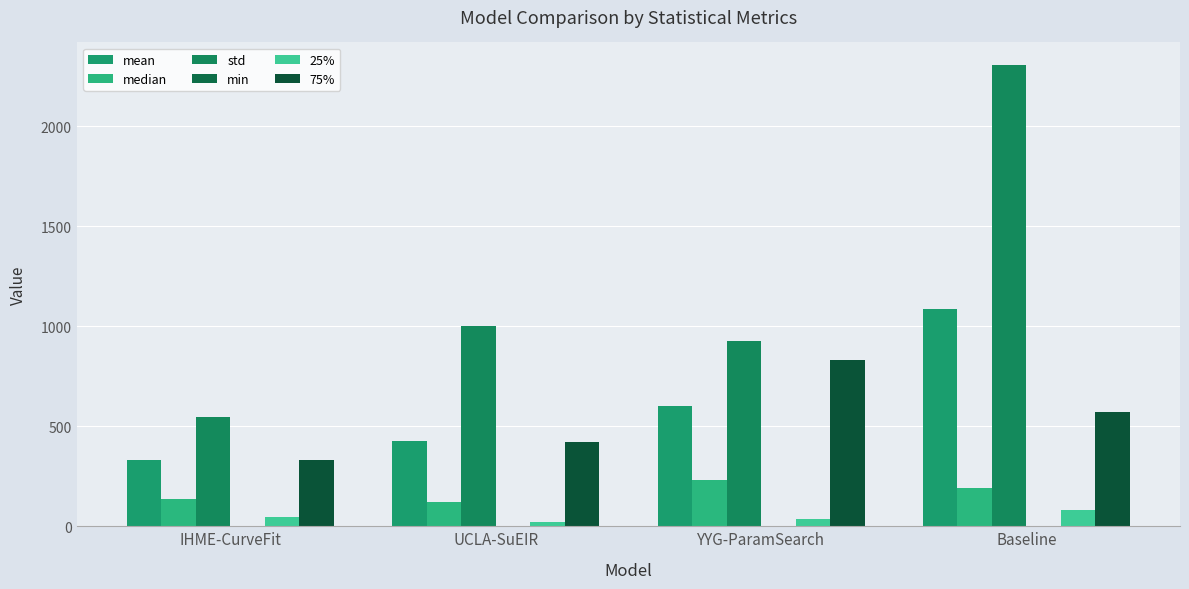

Reading right to left, extract all data points from this chart.

mean: Baseline=1086.3	YYG-ParamSearch=600.5	UCLA-SuEIR=426.7	IHME-CurveFit=330.4
median: Baseline=191.3	YYG-ParamSearch=230.6	UCLA-SuEIR=119.5	IHME-CurveFit=136.1
std: Baseline=2303.4	YYG-ParamSearch=926.3	UCLA-SuEIR=1003.4	IHME-CurveFit=546.5
min: Baseline=1.9	YYG-ParamSearch=1.8	UCLA-SuEIR=2.7	IHME-CurveFit=0.0
25%: Baseline=81.3	YYG-ParamSearch=35.4	UCLA-SuEIR=23.3	IHME-CurveFit=46.3
75%: Baseline=570.4	YYG-ParamSearch=833.2	UCLA-SuEIR=419.7	IHME-CurveFit=329.2